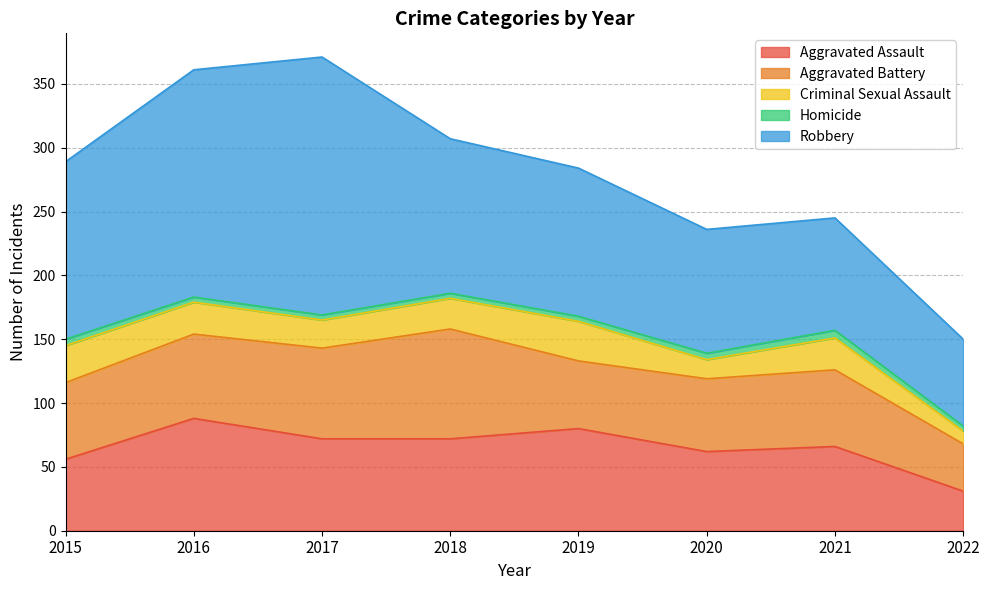

How many distinct data groups are displayed?

5